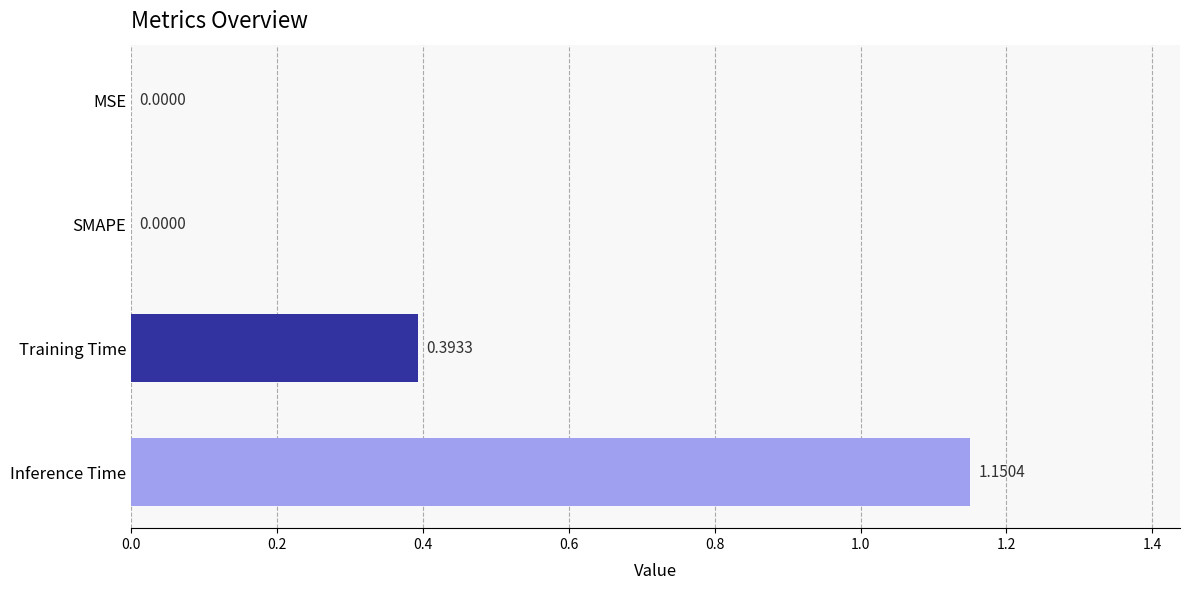

Which has a higher value, Inference Time or SMAPE?

Inference Time